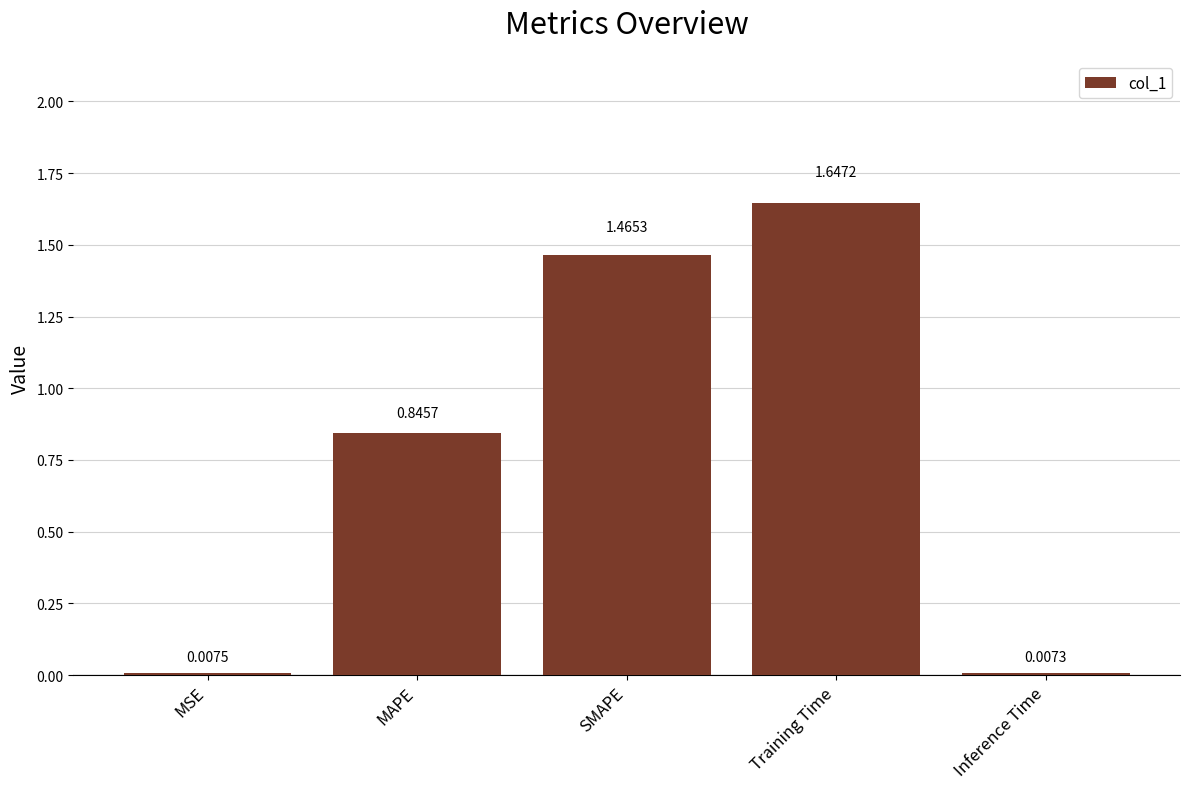

Where is the data nearest to the value 0?

Inference Time